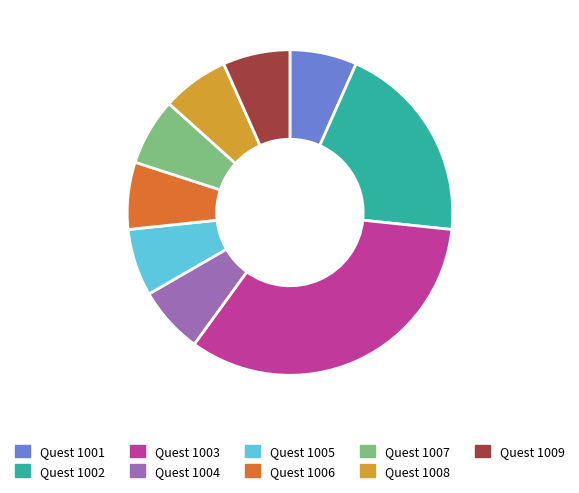

How many segments does this pie chart have?

9